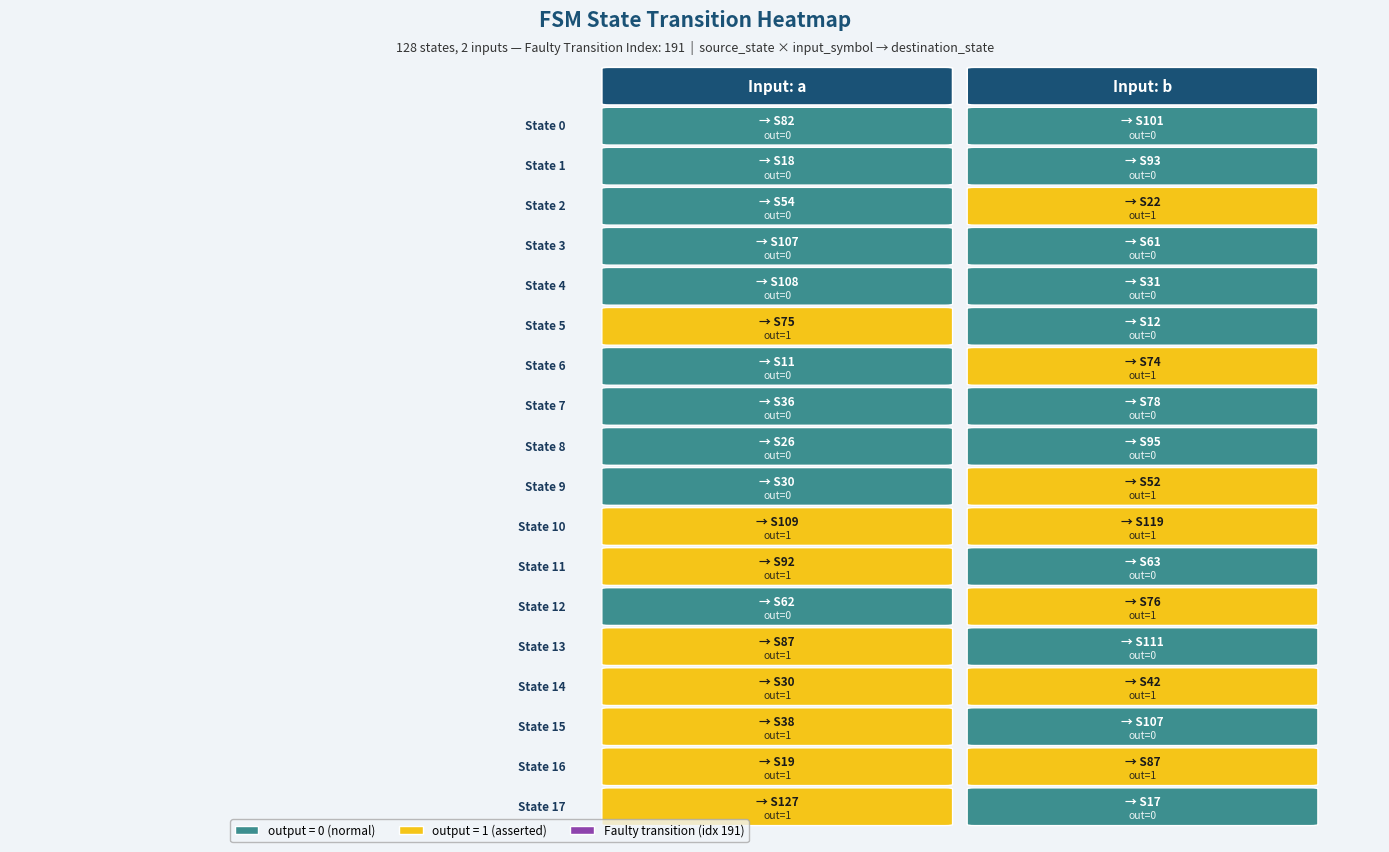

Which series has the largest total across all categories?

10